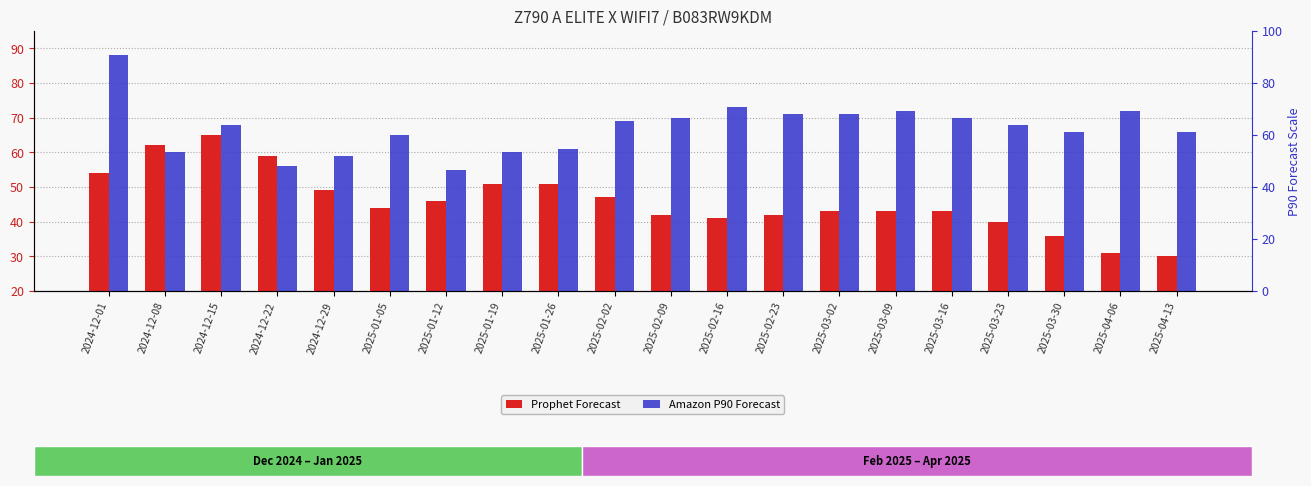

Reading right to left, what are all the values shown in this chart?

Prophet Forecast: 30	31	36	40	43	43	43	42	41	42	47	51	51	46	44	49	59	65	62	54
Amazon P90 Forecast: 66	72	66	68	70	72	71	71	73	70	69	61	60	55	65	59	56	68	60	88